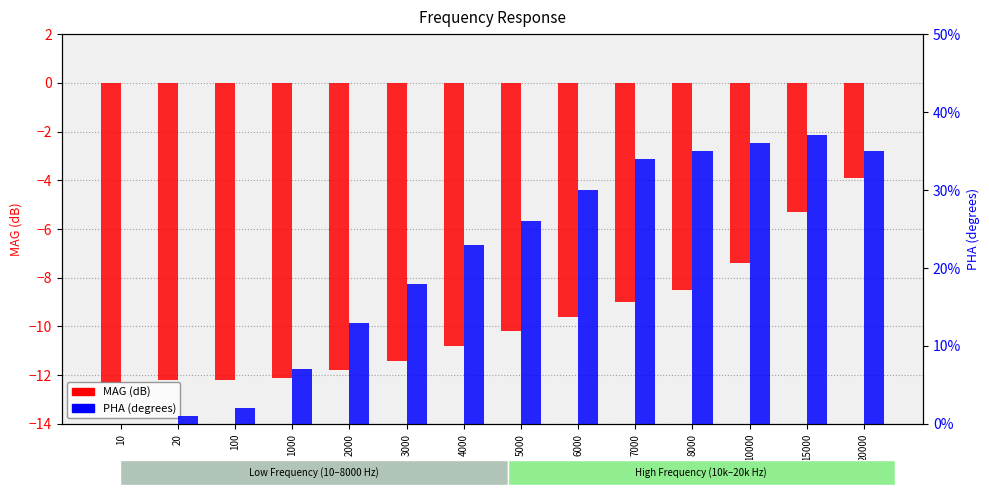

Reading left to right, extract all data points from this chart.

MAG: 10=-12.3	20=-12.2	100=-12.2	1000=-12.1	2000=-11.8	3000=-11.4	4000=-10.8	5000=-10.2	6000=-9.6	7000=-9.0	8000=-8.5	10000=-7.4	15000=-5.3	20000=-3.9
PHA: 10=0.0	20=1.0	100=2.0	1000=7.0	2000=13.0	3000=18.0	4000=23.0	5000=26.0	6000=30.0	7000=34.0	8000=35.0	10000=36.0	15000=37.0	20000=35.0